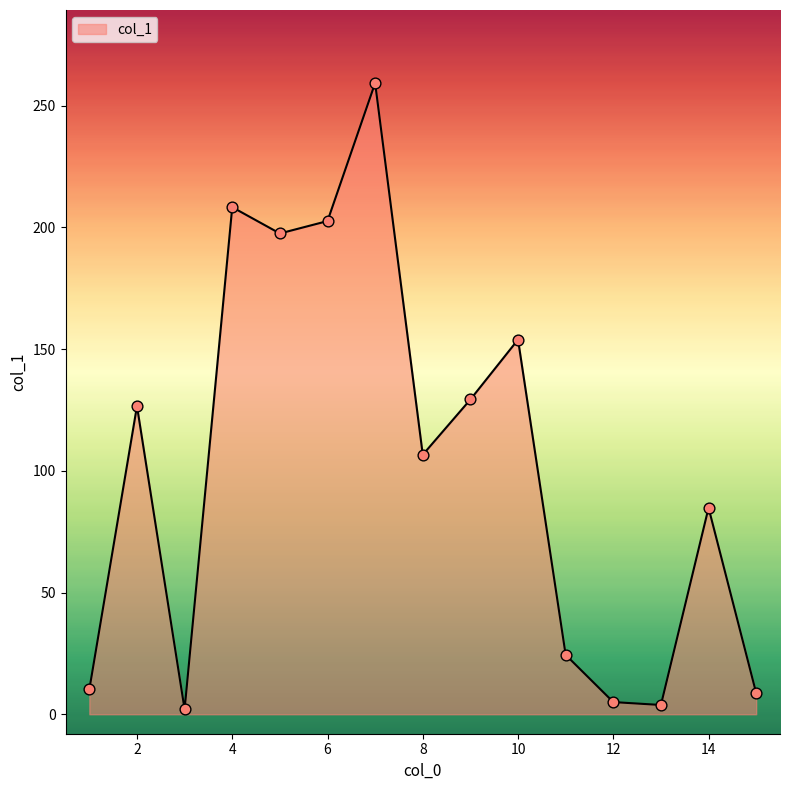

What is the greatest value displayed?

259.3